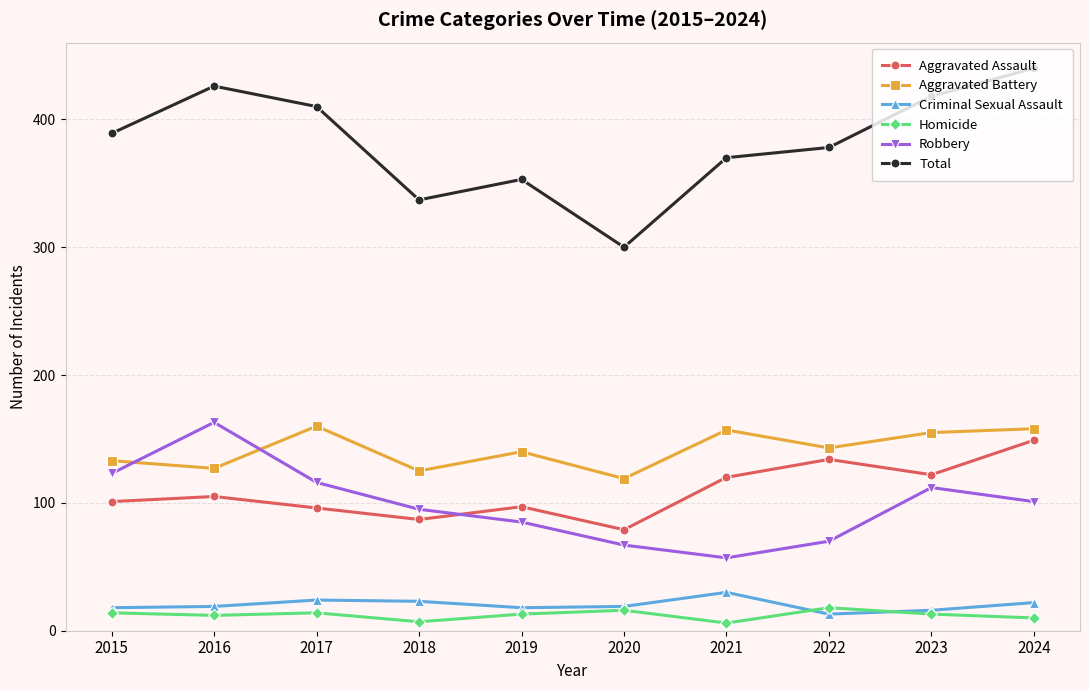

Which category has the highest value in the Robbery series?

2016